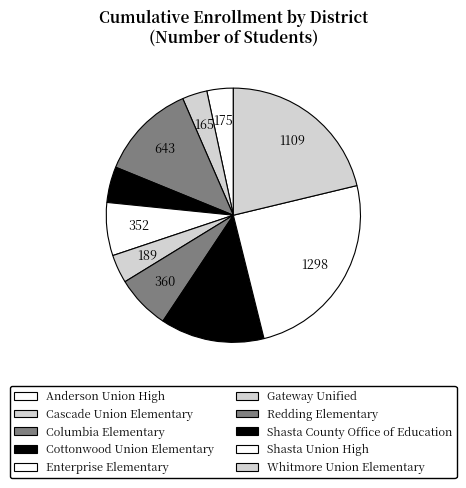

To the nearest percent, what portion does Shasta Union High represent?

25%